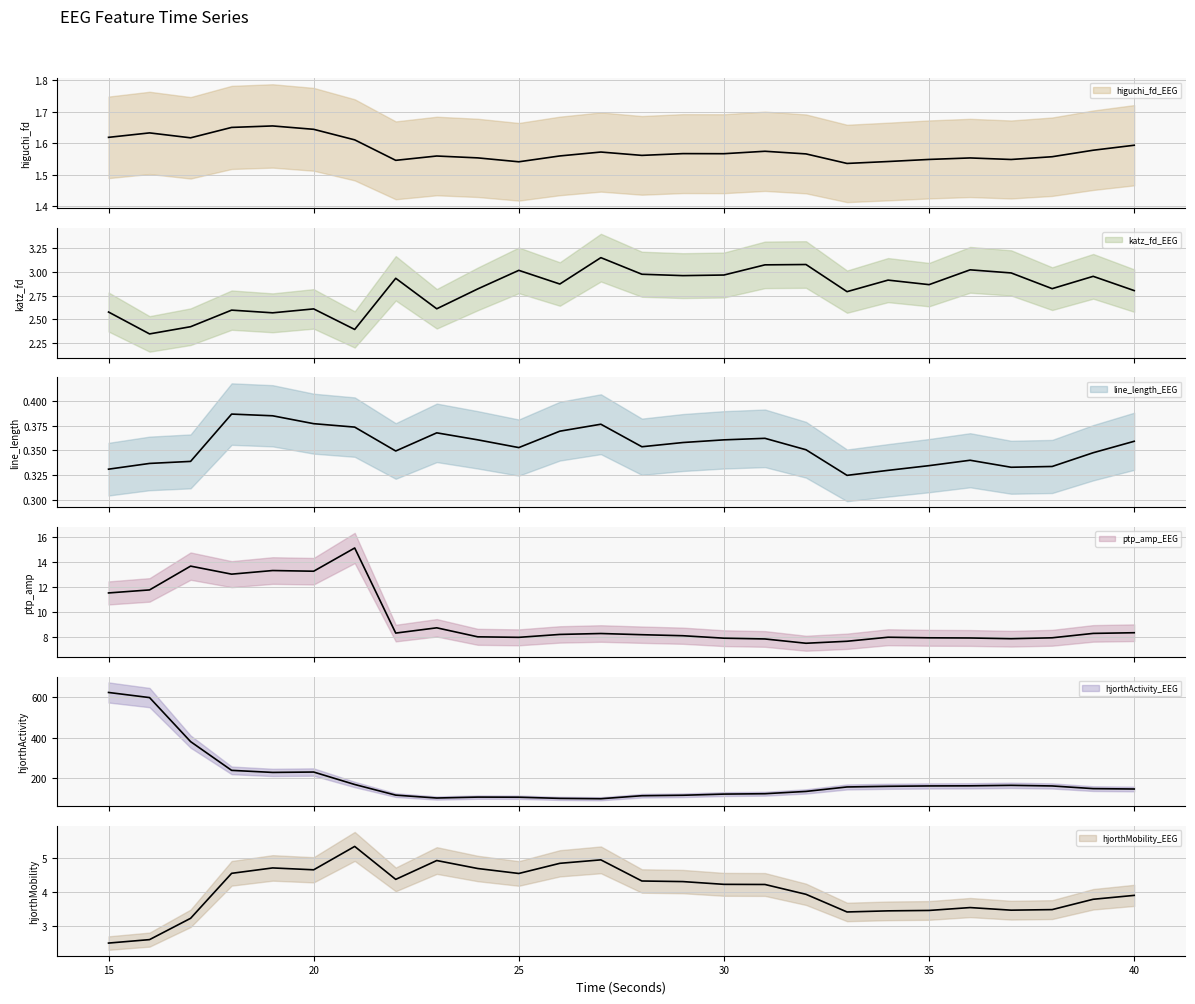

What is the sum of the katz_fd_EEG values at 36 and 24?

5.8